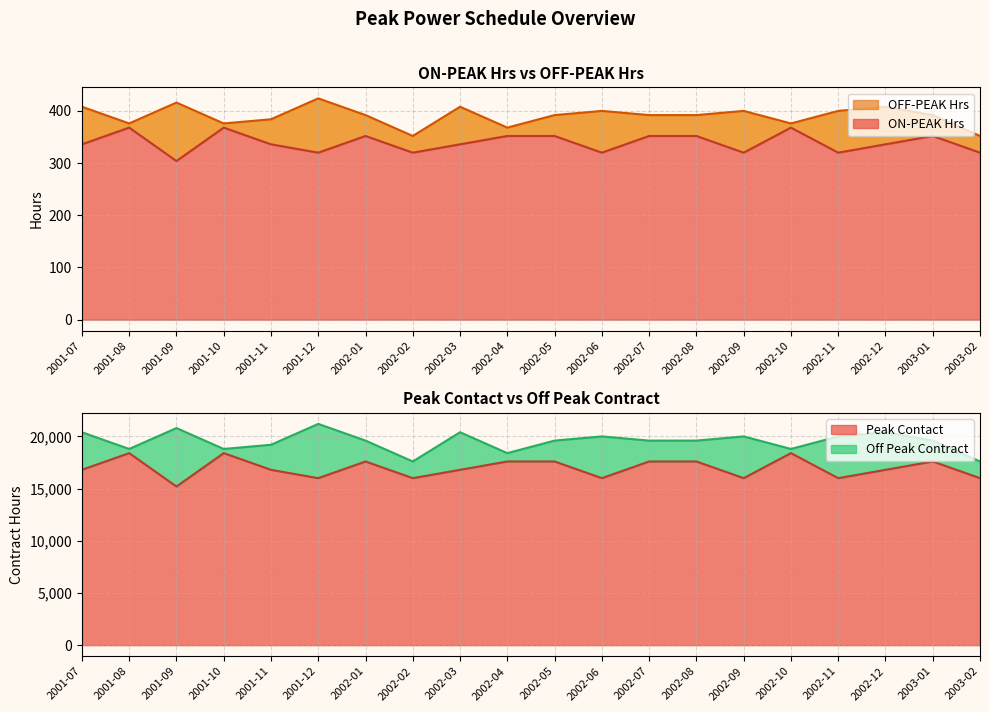

What is the spread (max minus min) of values at 2003-02?

17280